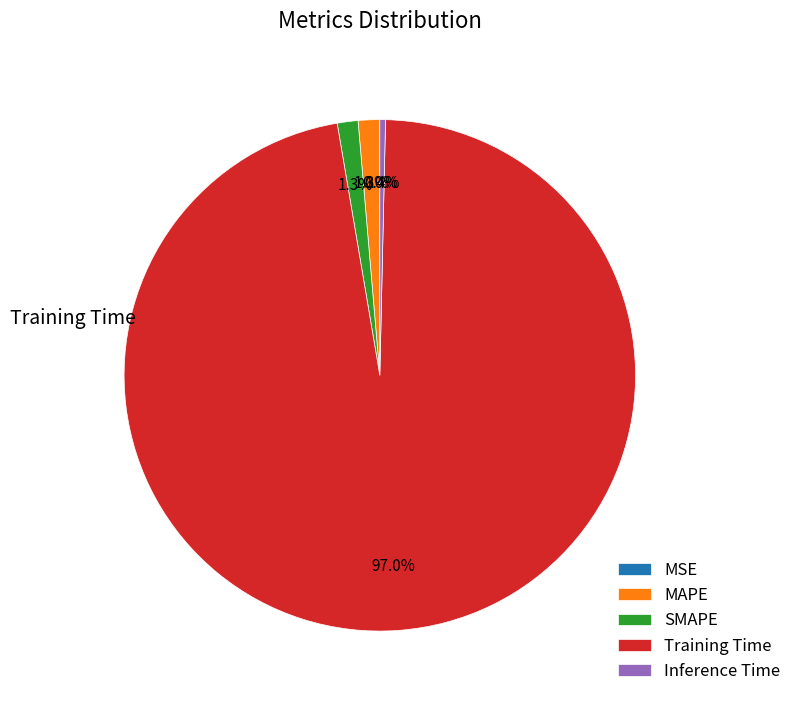

Which slice represents more than half of the pie?

Training Time